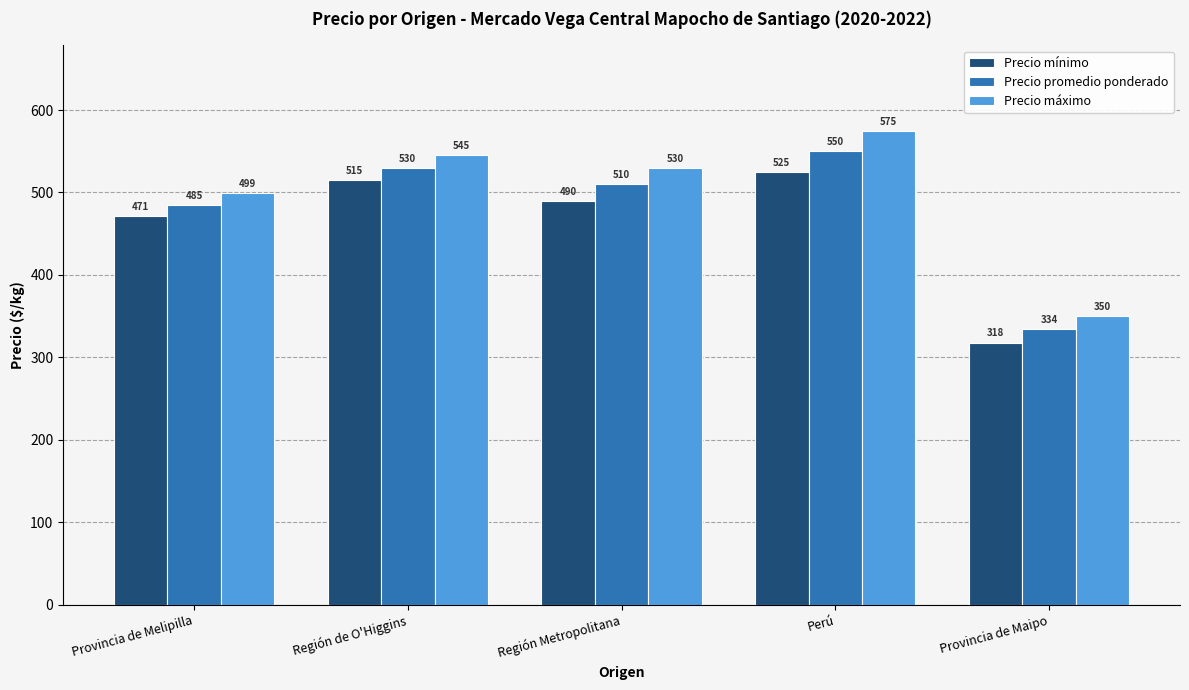

What is the value of the Precio máximo bar at the 4th from the left?

575